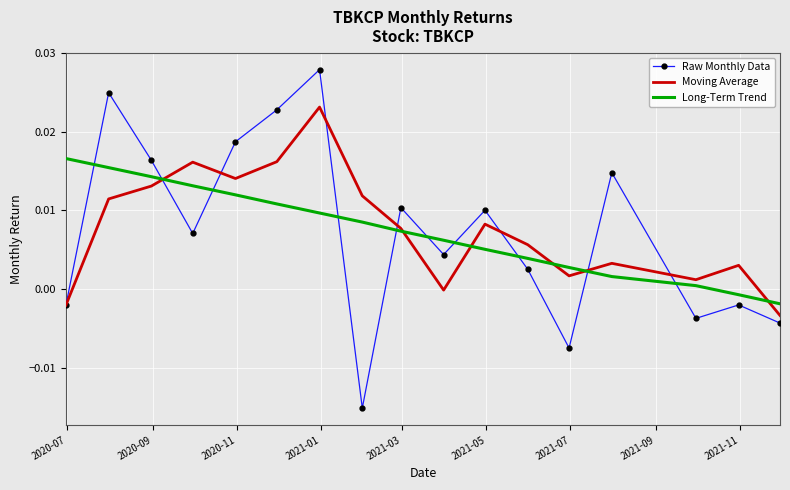

How many distinct data groups are displayed?

3